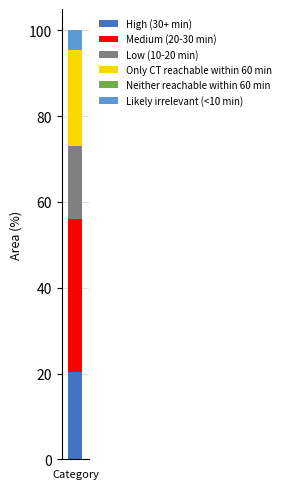

What is the highest value of the High (30+ min) series?

20.3